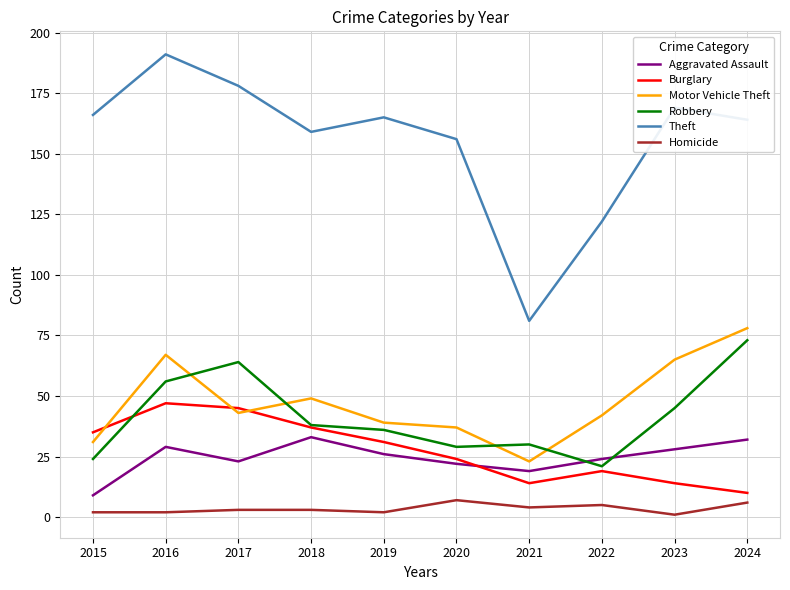

The Burglary series shows 28 at 2022. True or false?

False